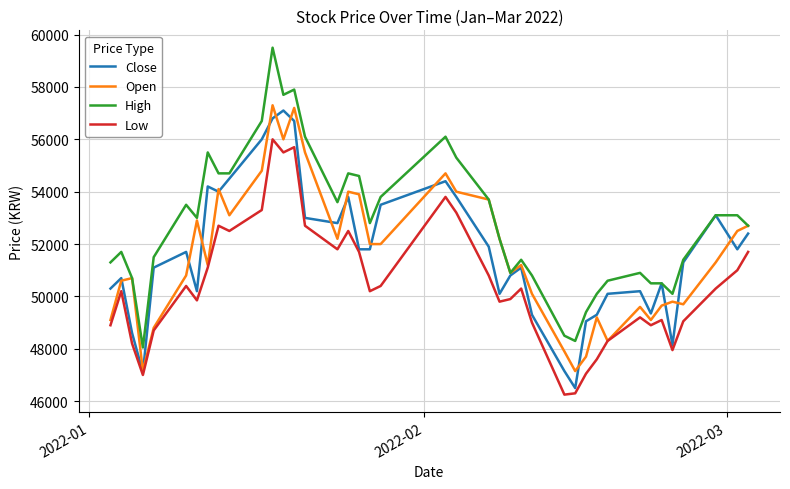

Which series has the largest total across all categories?

High